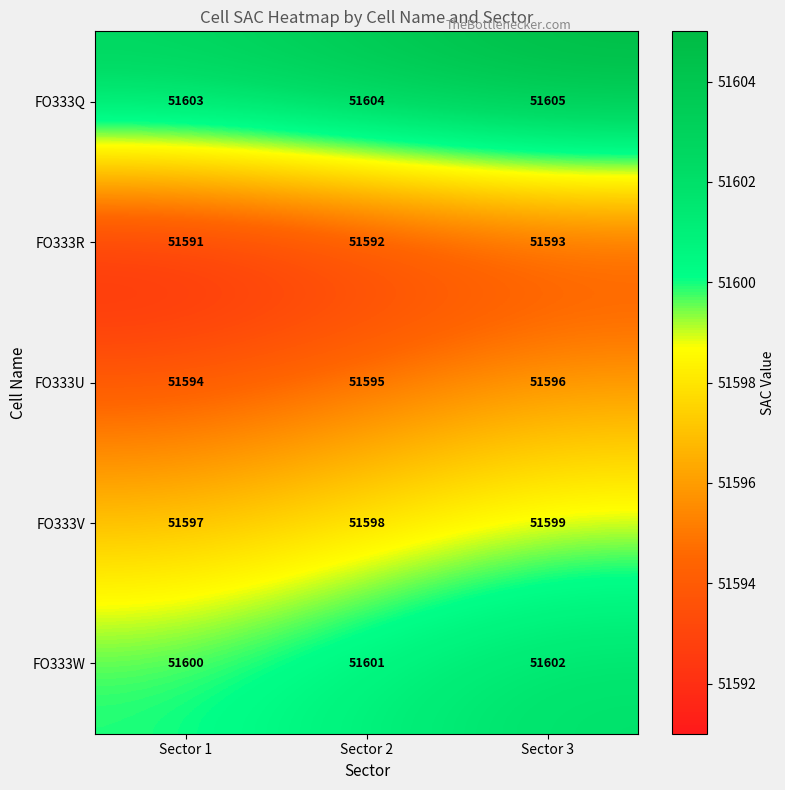

Count the FO333Q values in the range 51603 to 51605.

3